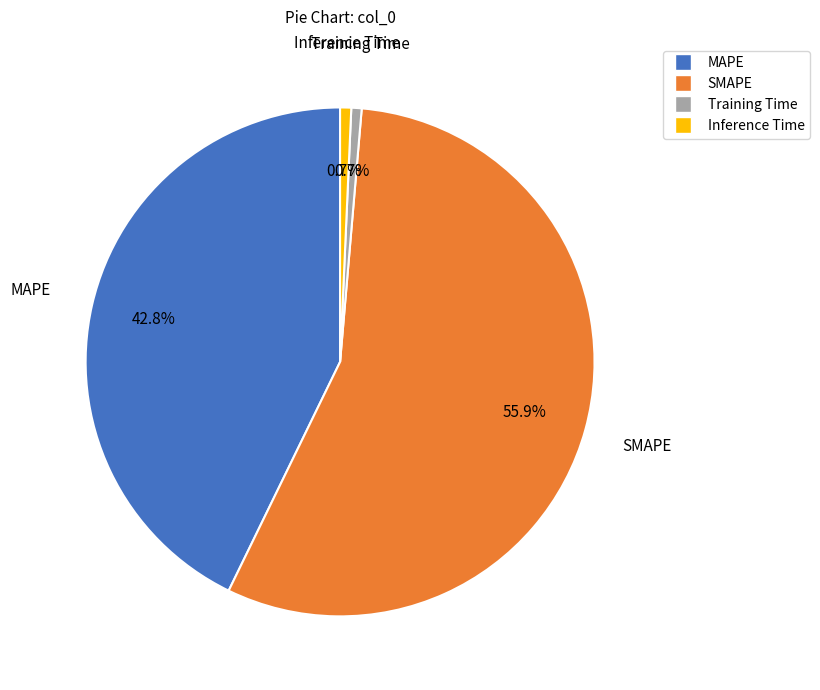

How many slices are in this pie chart?

4